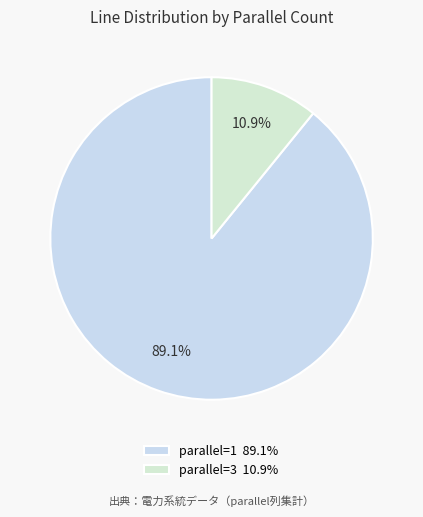

To the nearest percent, what is the average slice percentage?

50%